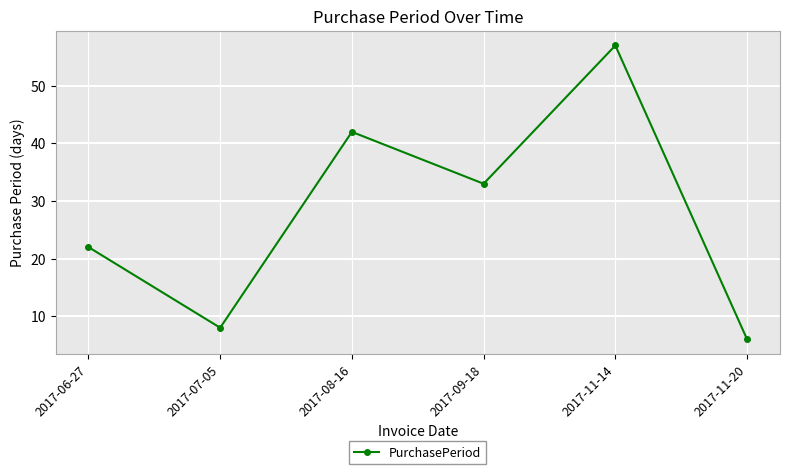

Does the chart display data point markers on the line(s)?

Yes